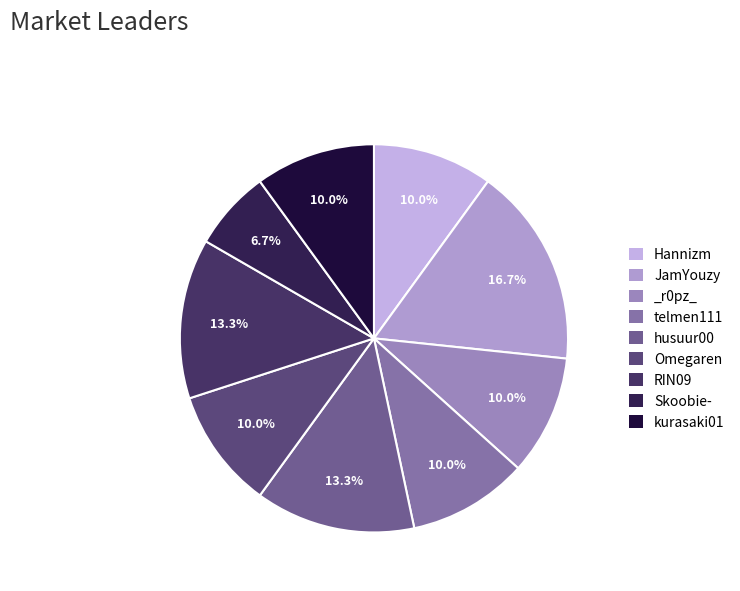

What percentage is the telmen111 slice, to the nearest percent?

10%